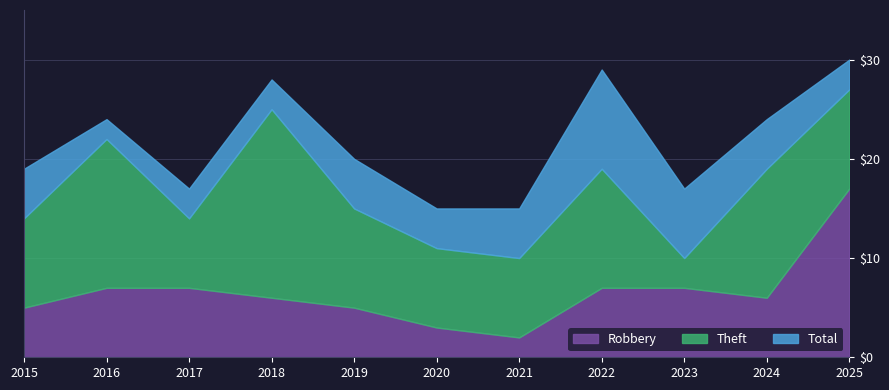

What is the sum of all Robbery values?

72